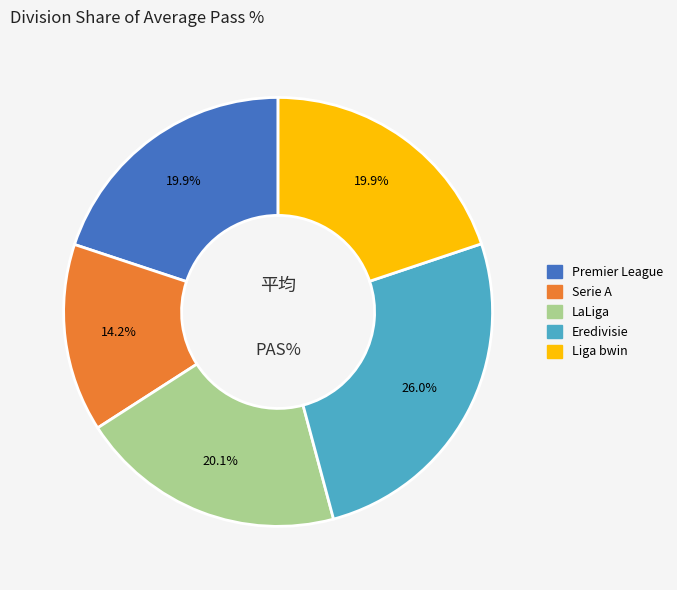

What is the smallest slice in the pie chart?

Serie A